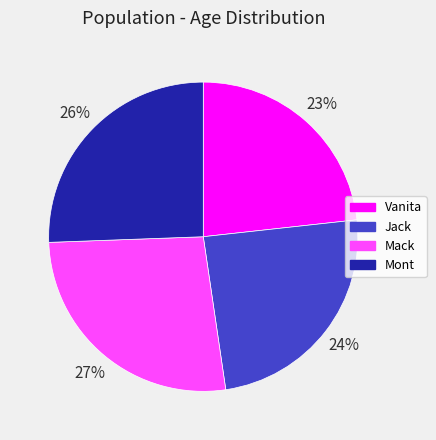

The Mont slice represents 38% of the pie. True or false?

False